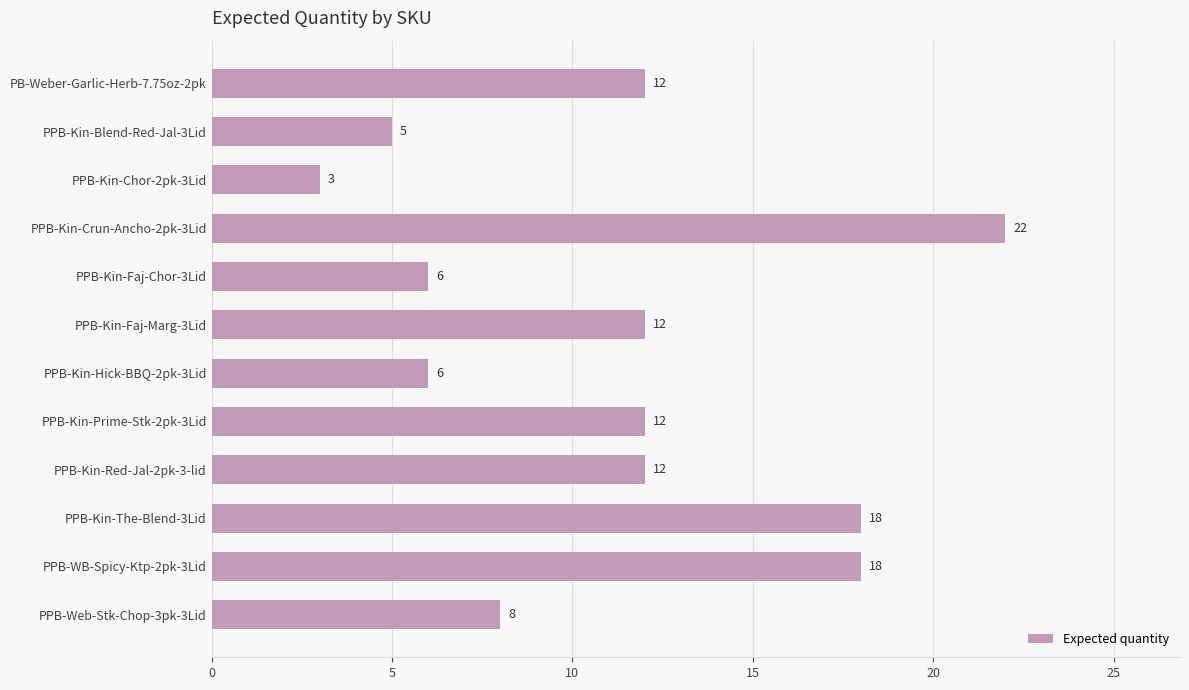

What is the greatest value displayed?

22